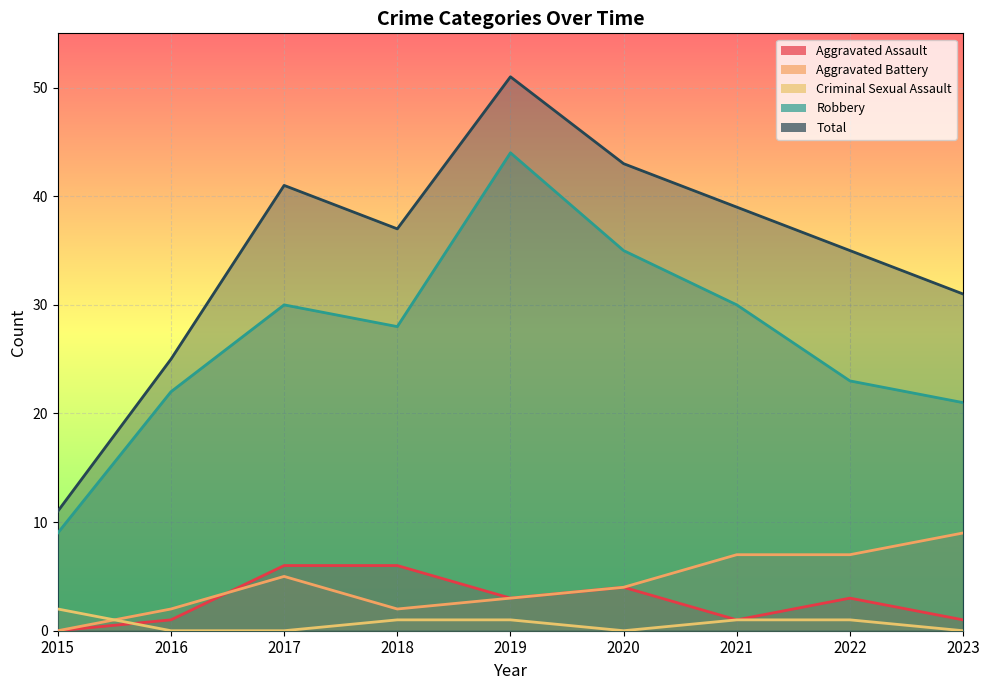

At 2020, list the series in order from smallest to largest.

Criminal Sexual Assault, Aggravated Assault, Aggravated Battery, Robbery, Total